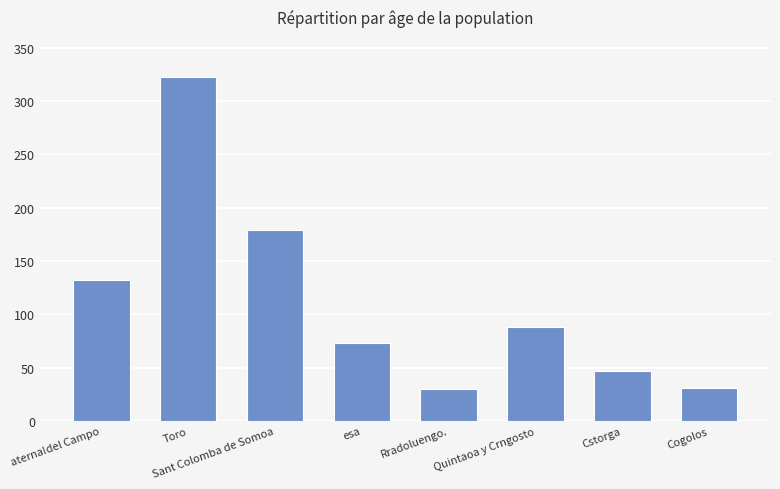

What position from the left is Cstorga?

7